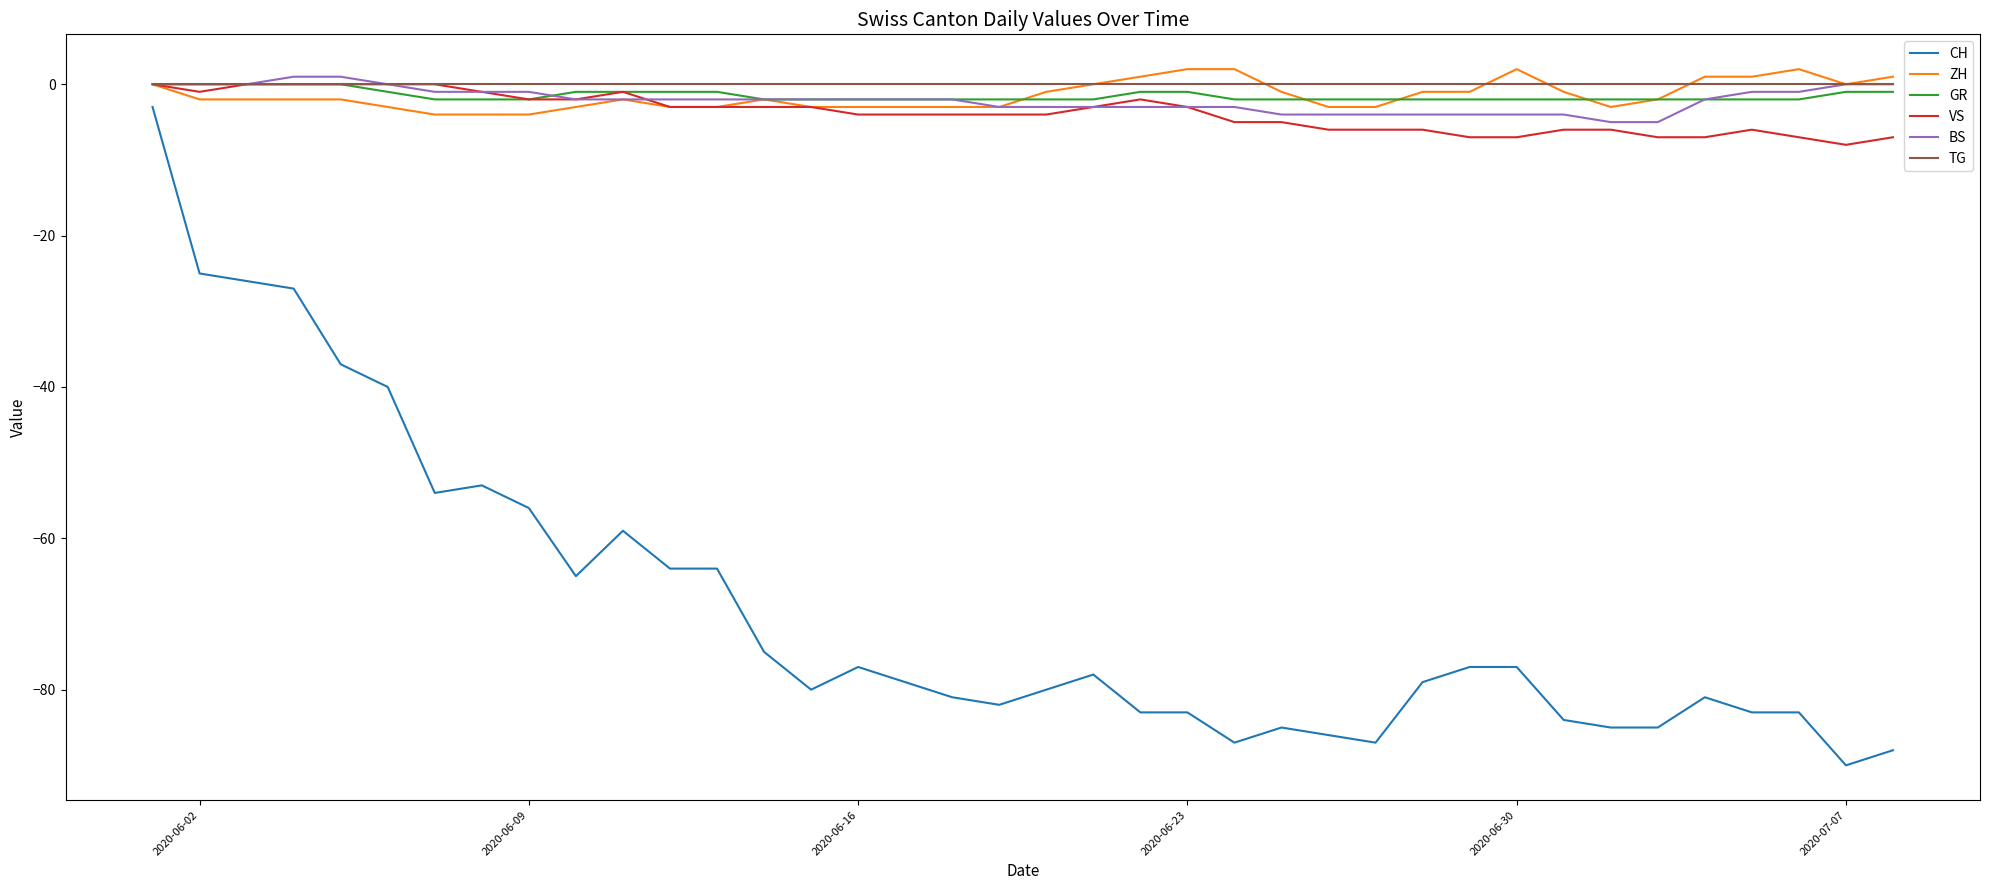

How many VS values are between -6 and -2?

22